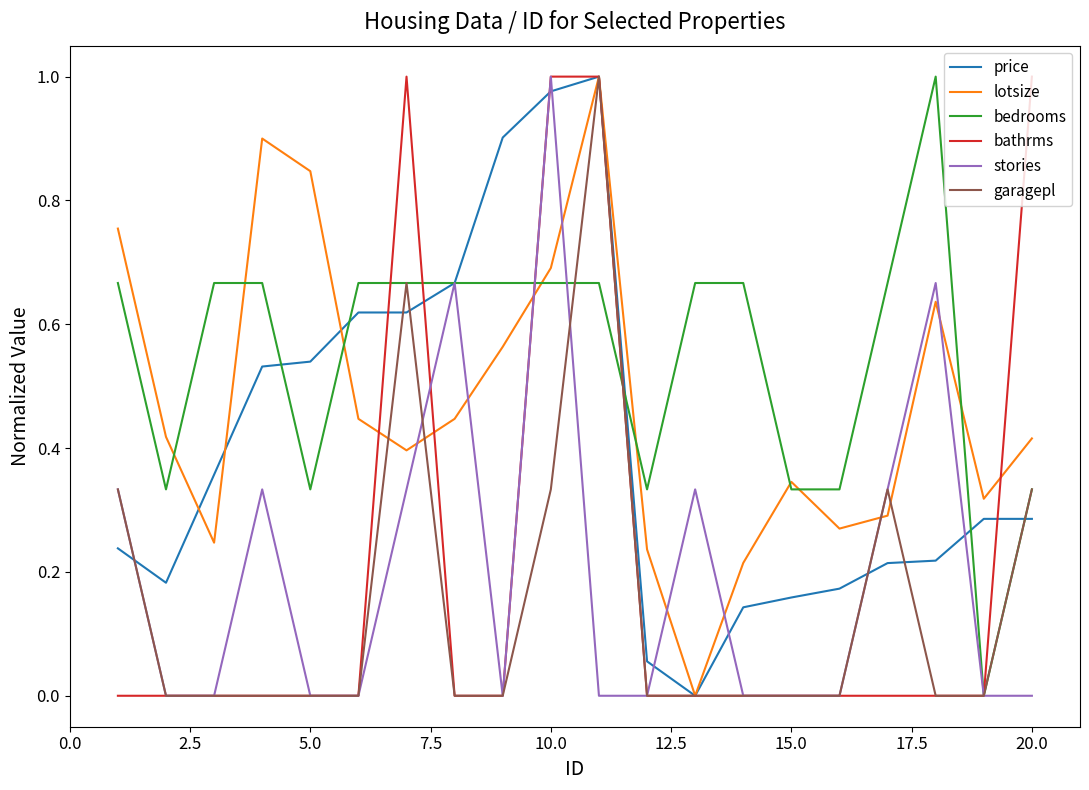

Which series has the largest total across all categories?

bedrooms